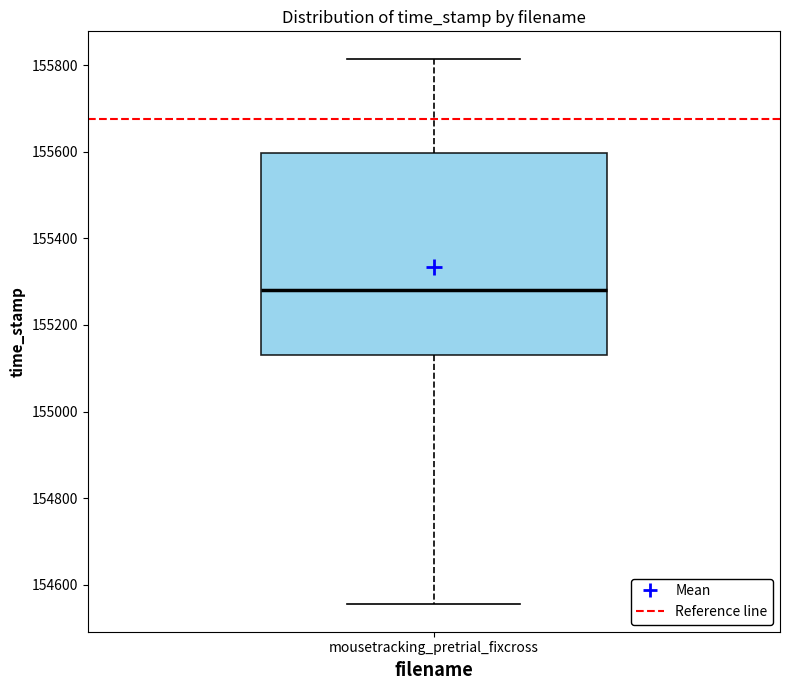

Transcribe this box plot: give where the median line is, the range the box spans, and where the two whiskers end, as read against the y-axis. The values are not printed on the chart, so give them approximately, as read against the axis.

median 155280, box 155140 to 155600, whiskers 154560 to 155820